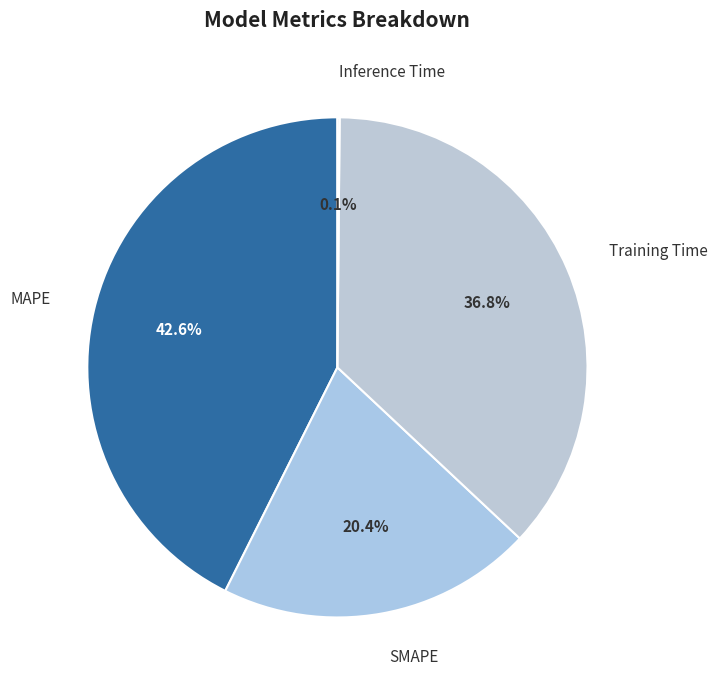

What is the ratio of the value at Training Time to the value at SMAPE?

1.8